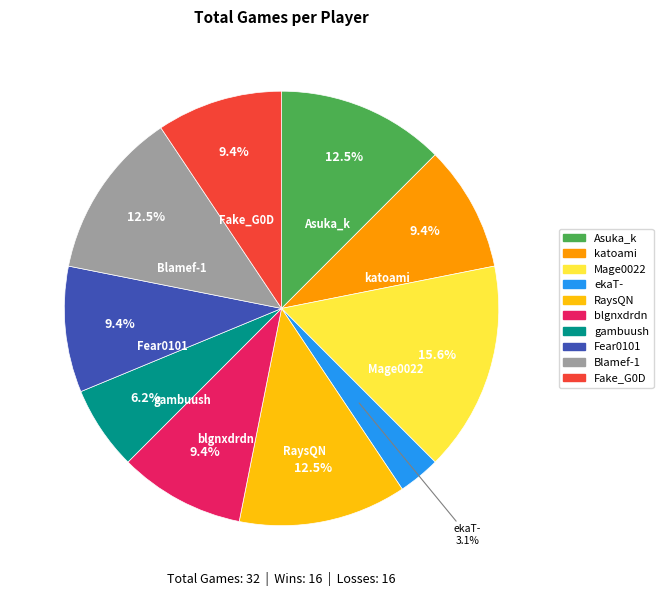

The Fear0101 slice represents 9% of the pie. True or false?

True